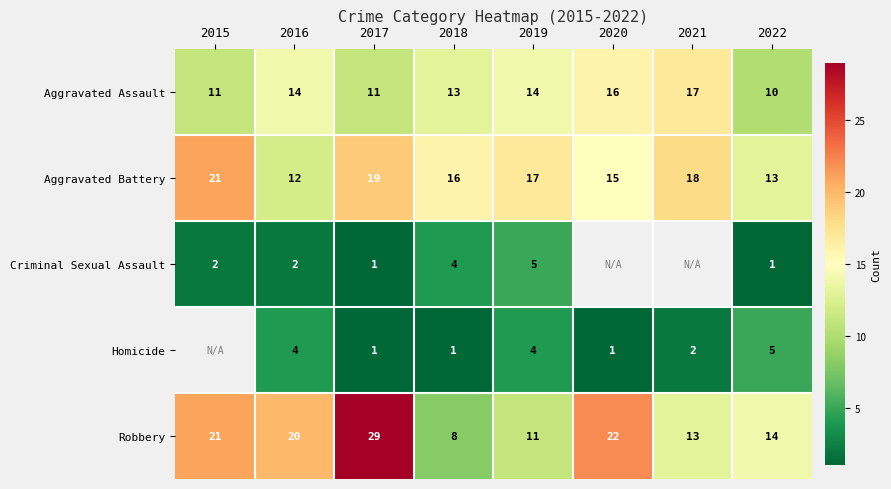

List the labels in order of Robbery value, smallest first.

2018, 2019, 2021, 2022, 2016, 2015, 2020, 2017